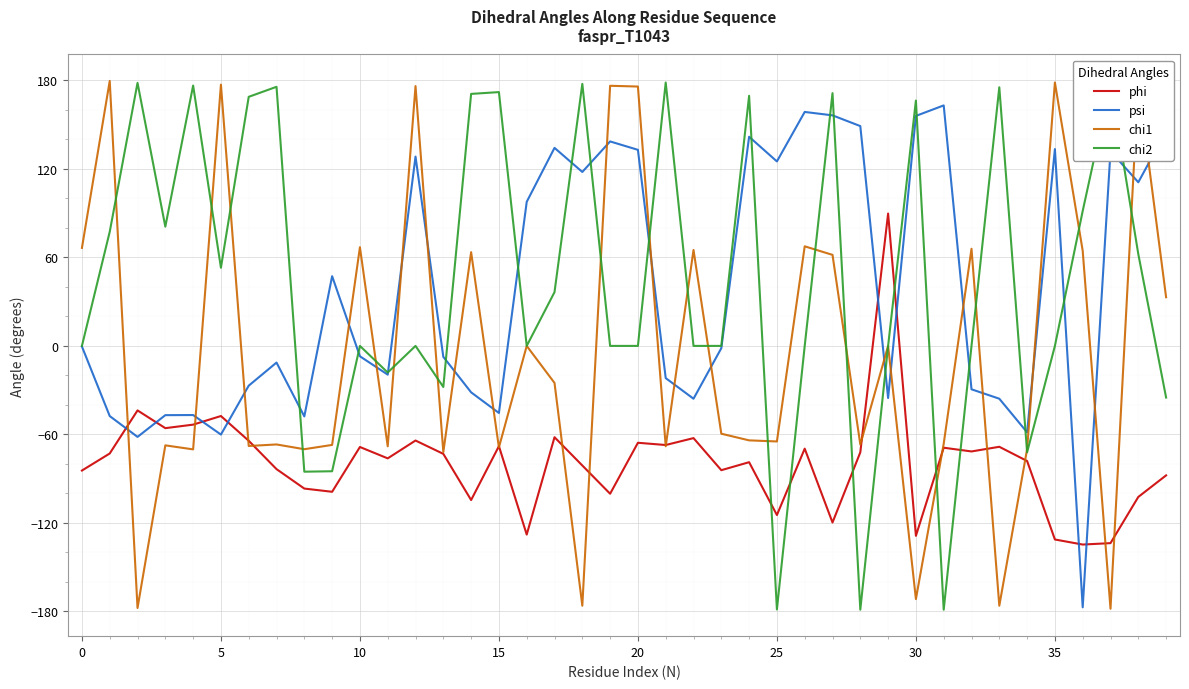

True or false: phi and psi intersect in this chart.

True